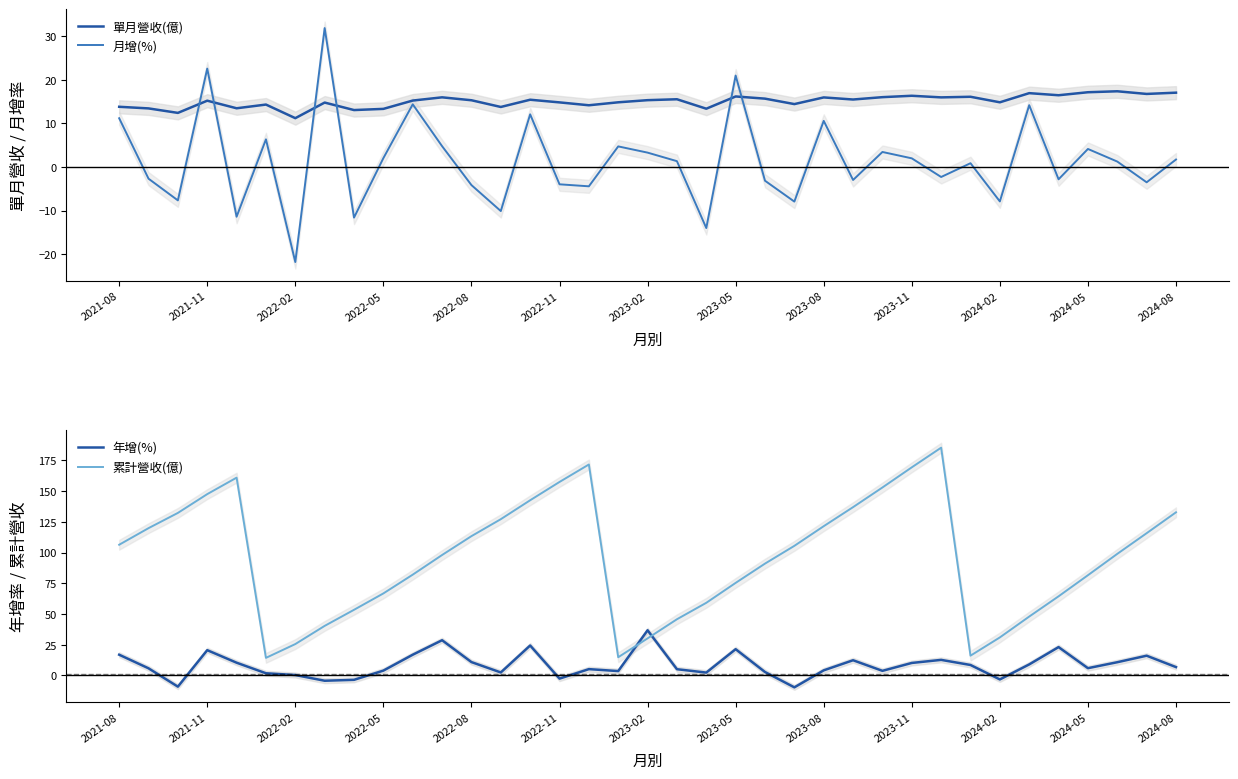

What is the lowest value of the 月增(%) series?

-21.8